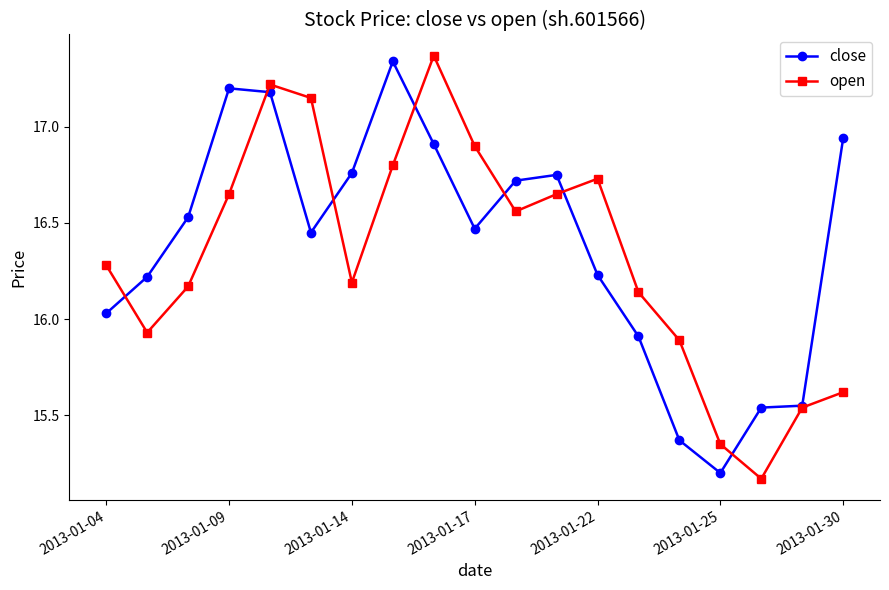

True or false: open has more than 1 interior local peaks.

True